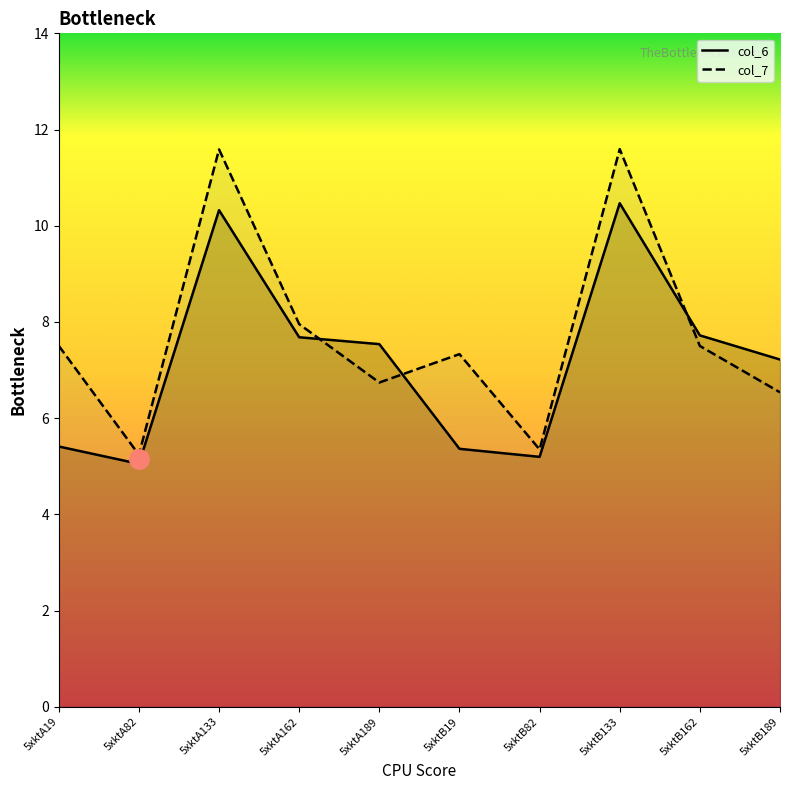

Which series has the widest spread of values?

col_7